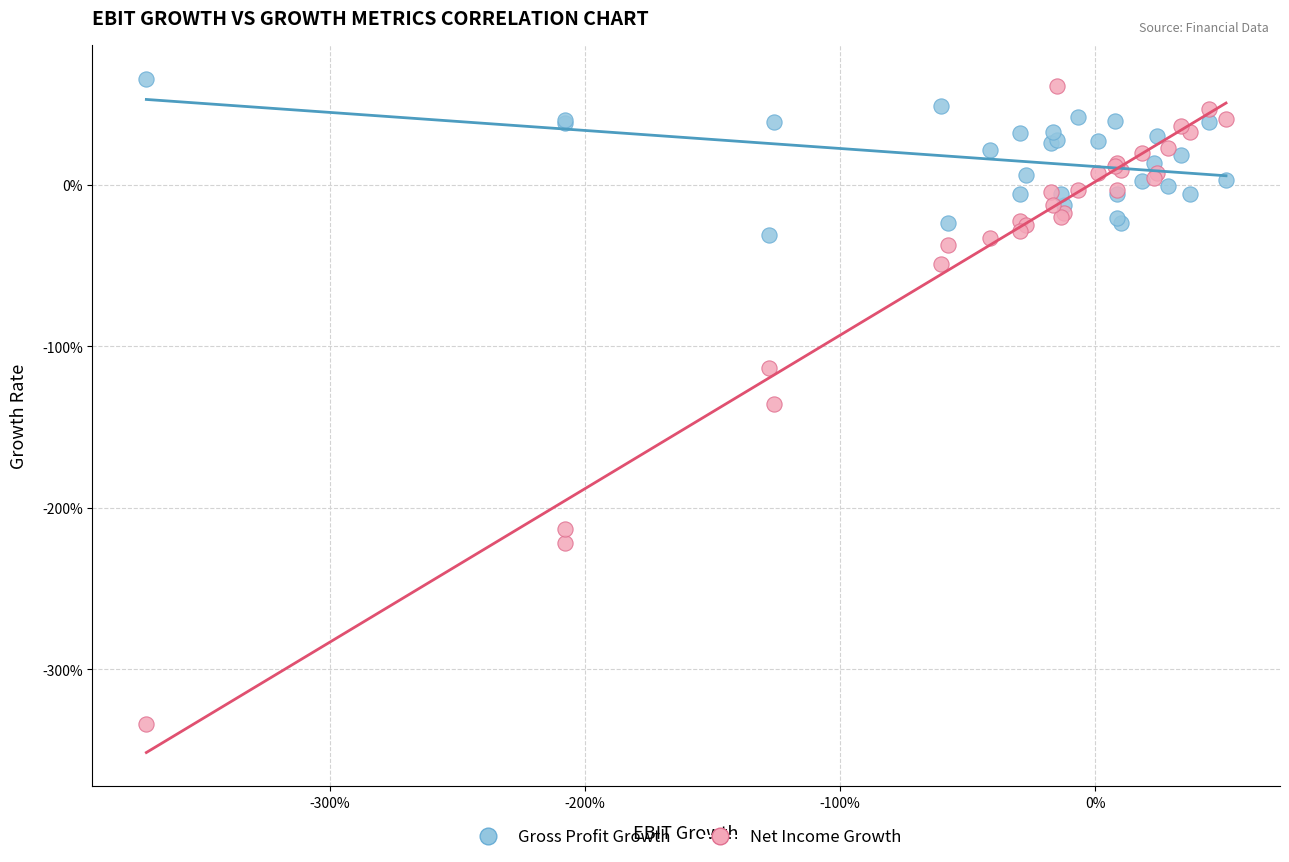

Which series reaches the minimum Y coordinate?

Net Income Growth